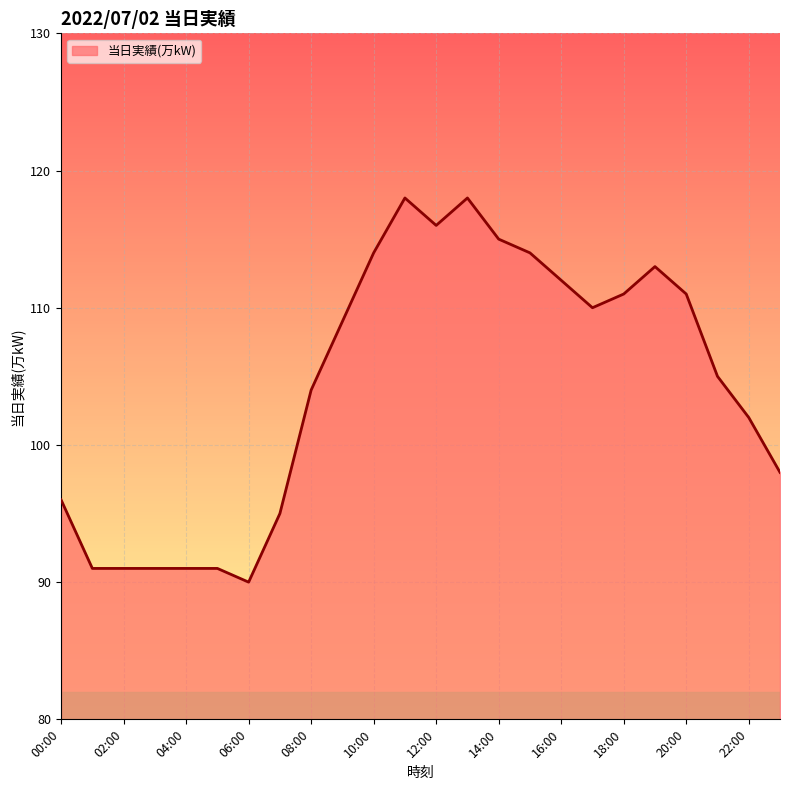

What is the minimum value shown in the chart?

90